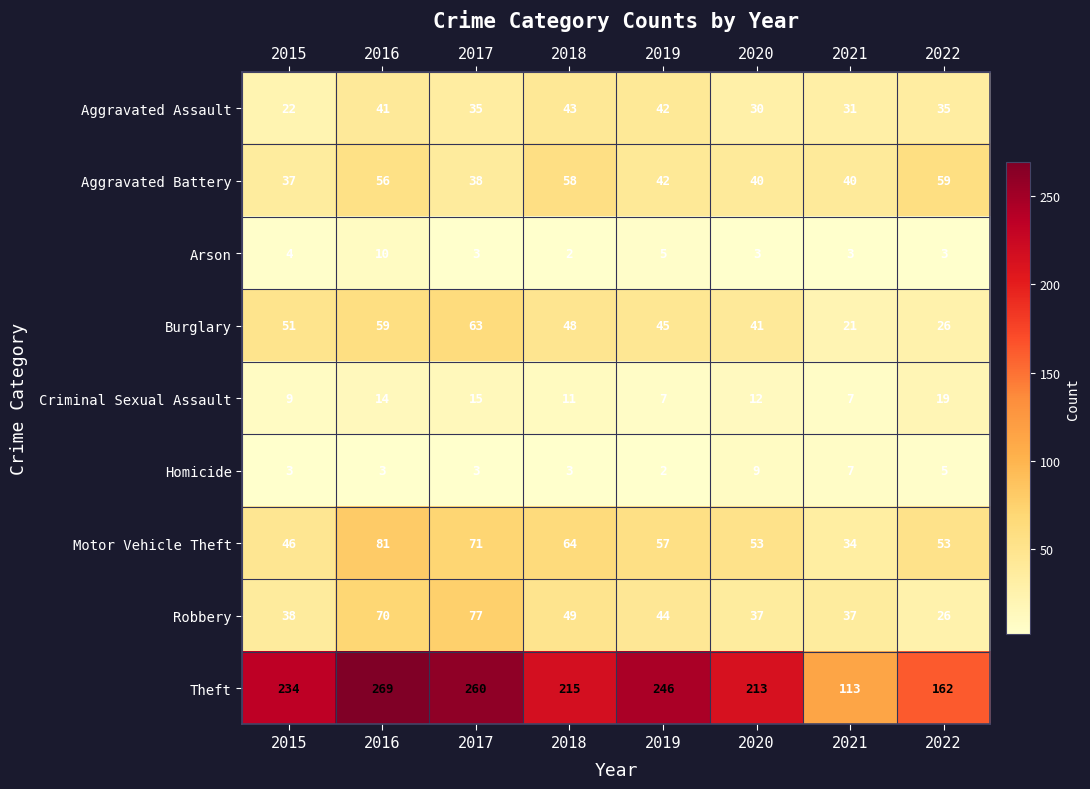

How many distinct data groups are displayed?

9